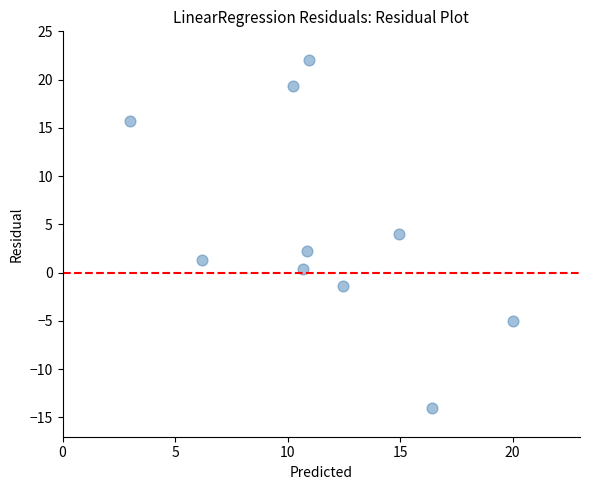

What is the range of Y values (max minus min)?

36.0